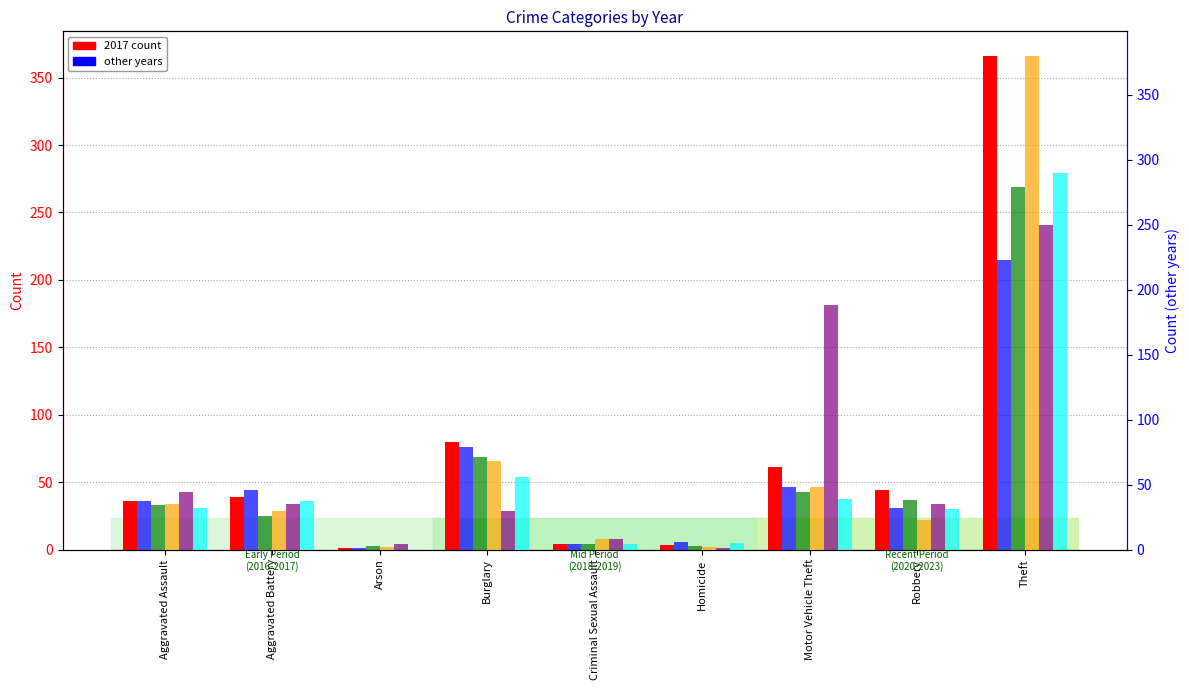

What is the sum of the 2019 values at Motor Vehicle Theft and Theft?

329